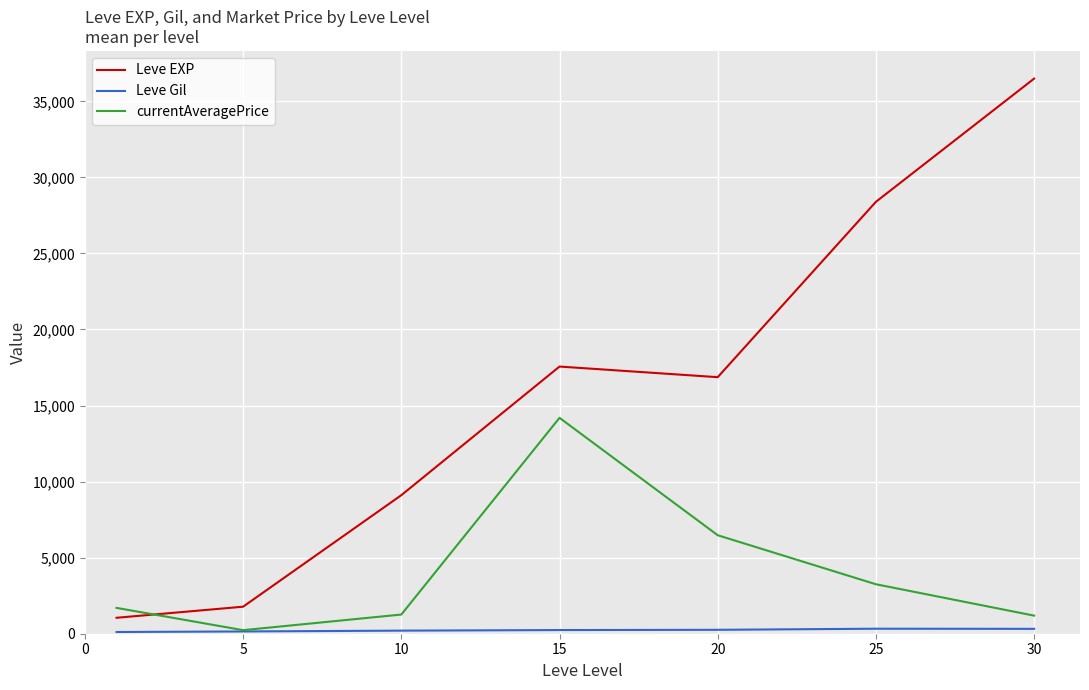

Which series has the largest range (max minus min)?

Leve EXP